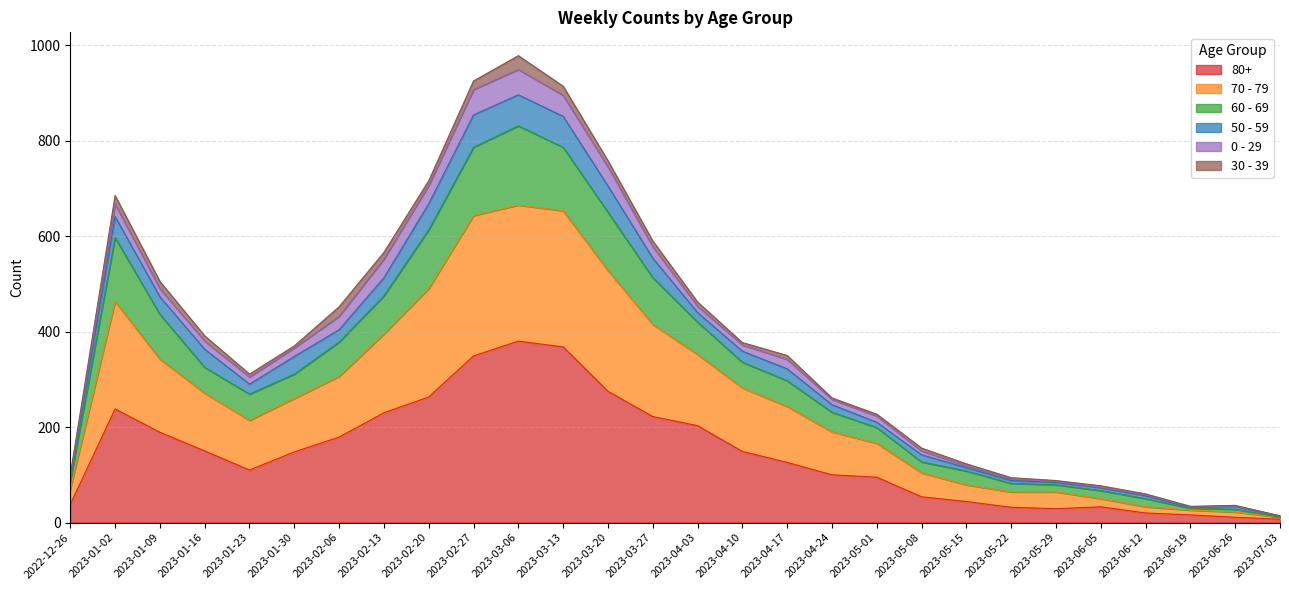

Does the chart have visible grid lines?

Yes